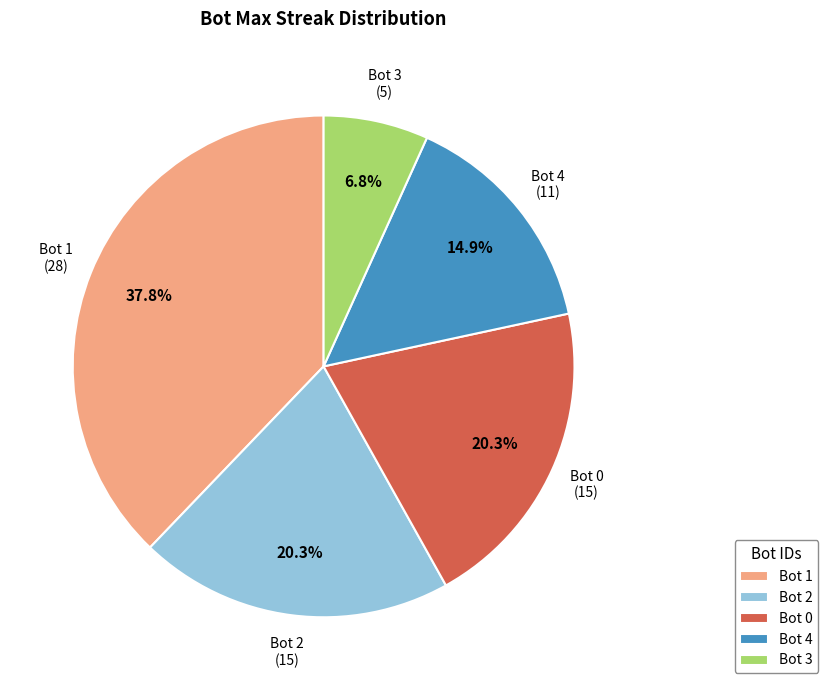

Approximately how many times larger is the value at Bot 2 compared to Bot 0?

1.0